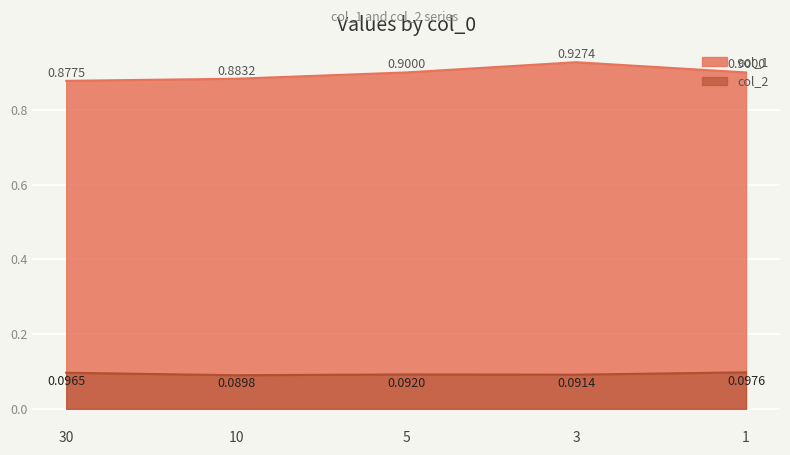

What position from the right is 30.0?

5